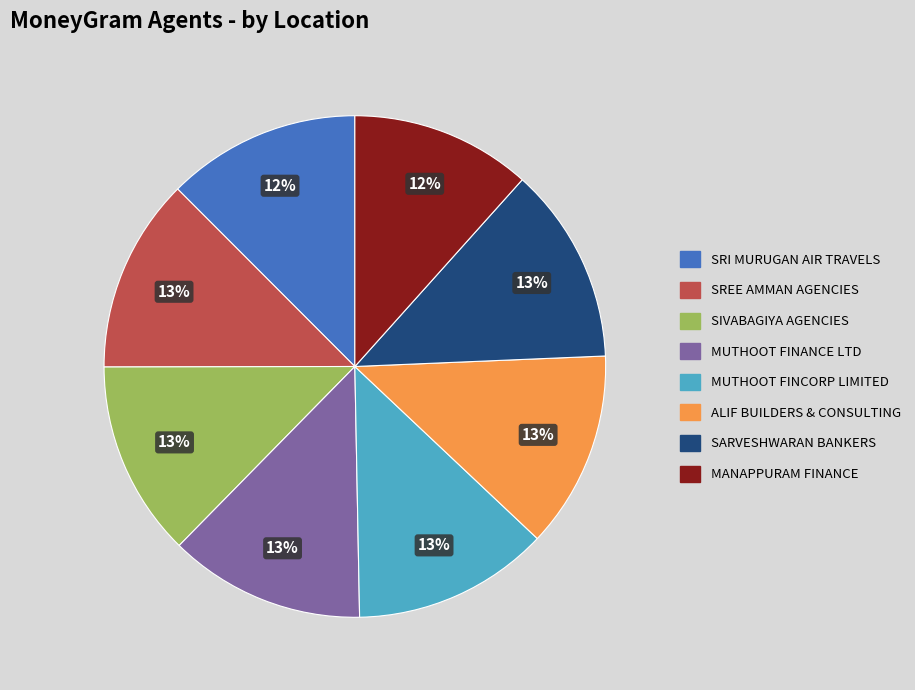

Which has a higher value, MANAPPURAM FINANCE or MUTHOOT FINANCE LTD?

MUTHOOT FINANCE LTD